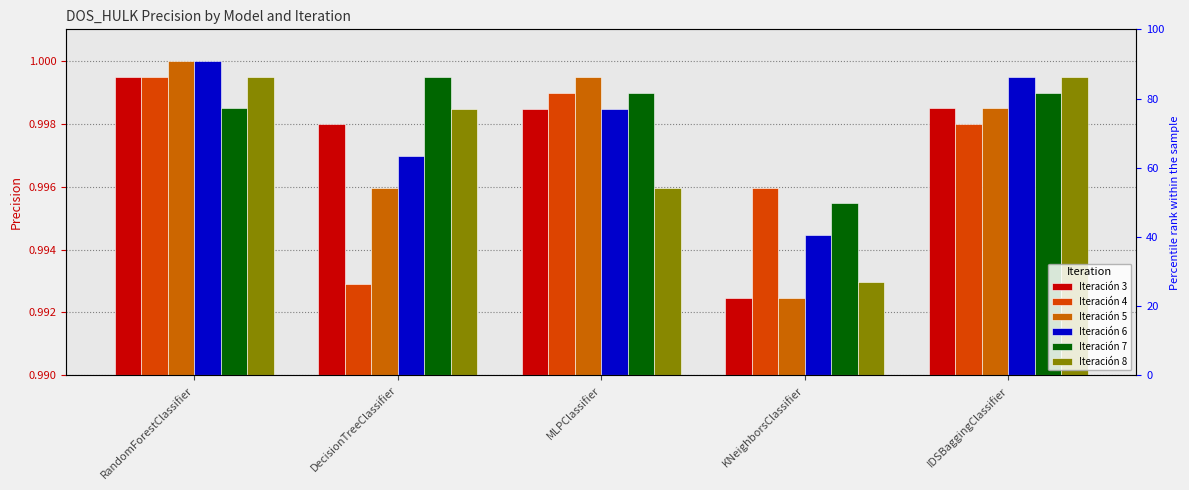

How many bars are there in total?

30